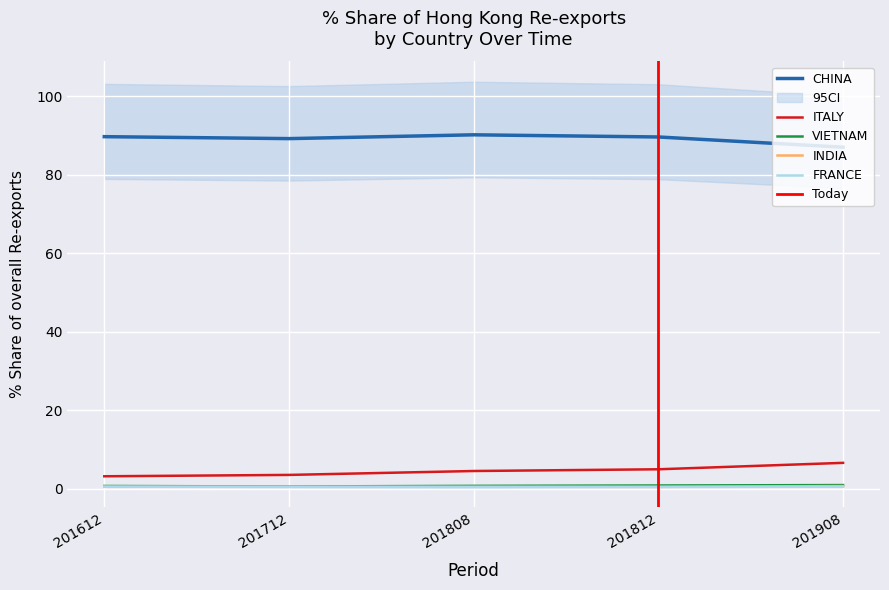

True or false: 201908_% Share and 201808_% Share cross at least once.

True